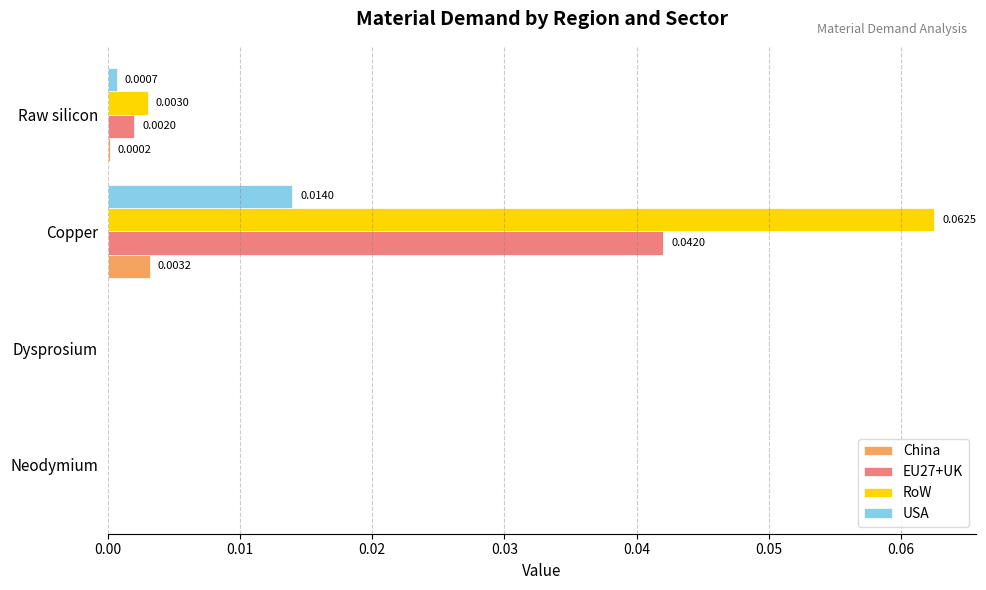

Which category has the highest value across all series?

Copper